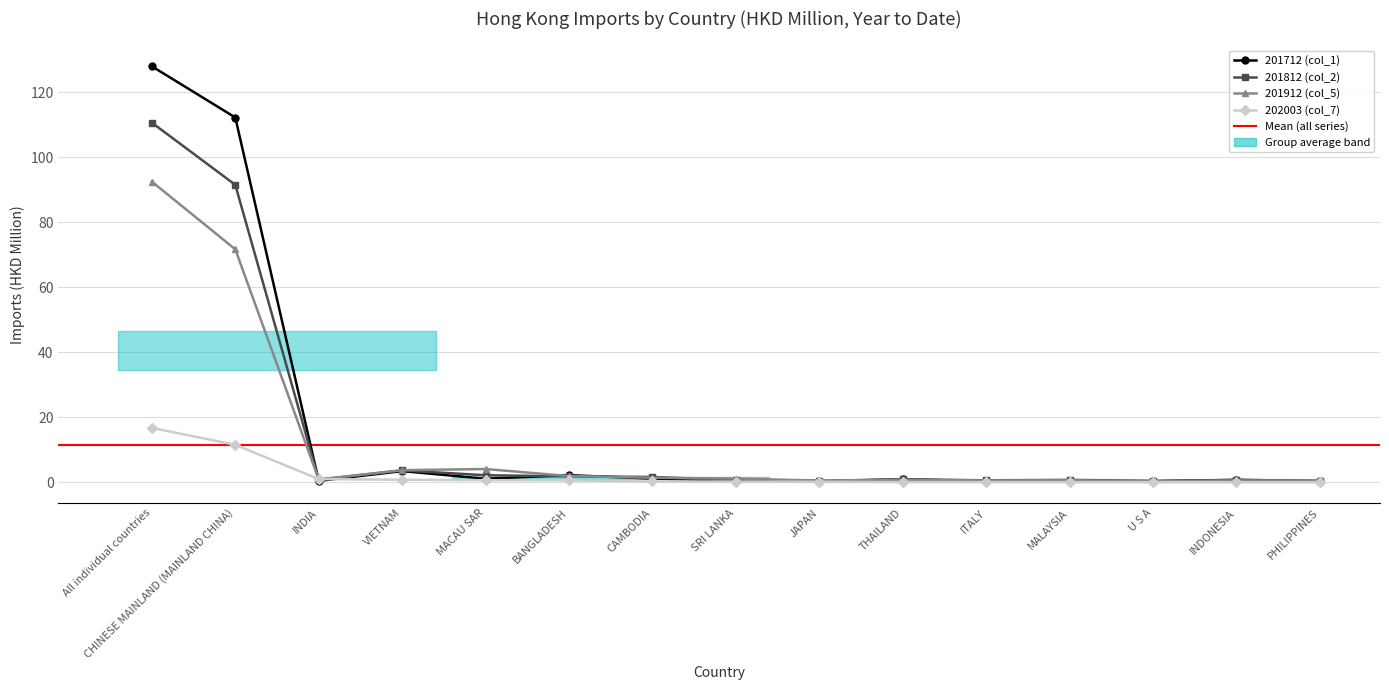

In 201912 (col_5), how many points are higher than both neighbors (excluding endpoints)?

4